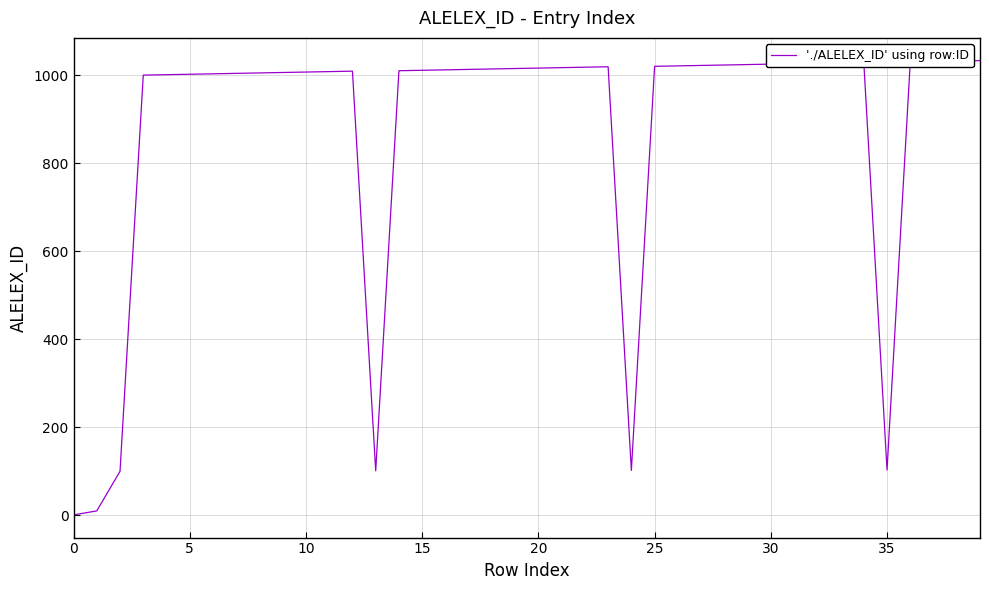

What is the greatest value displayed?

1033